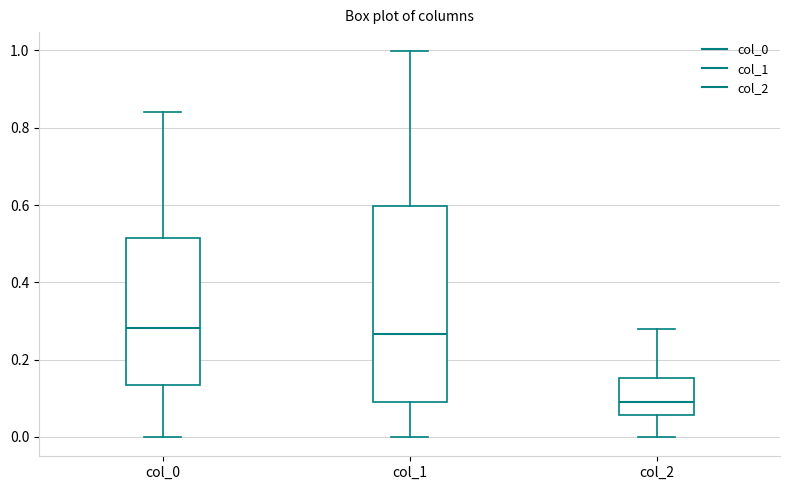

Comparing the boxes themselves (not the whiskers), which one is the tallest?

col_1